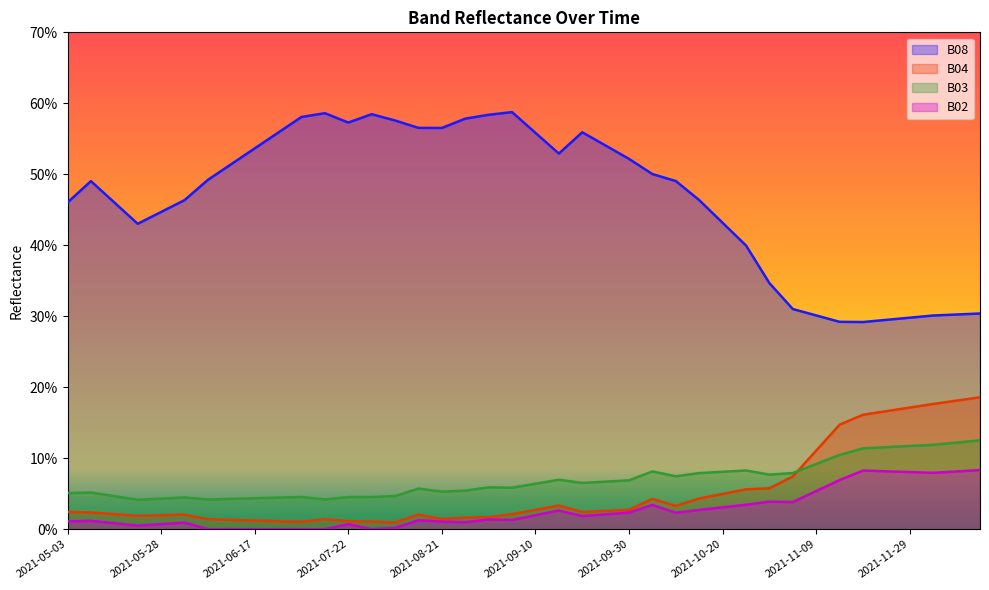

At which label is B03 closest to 0?

2021-05-23